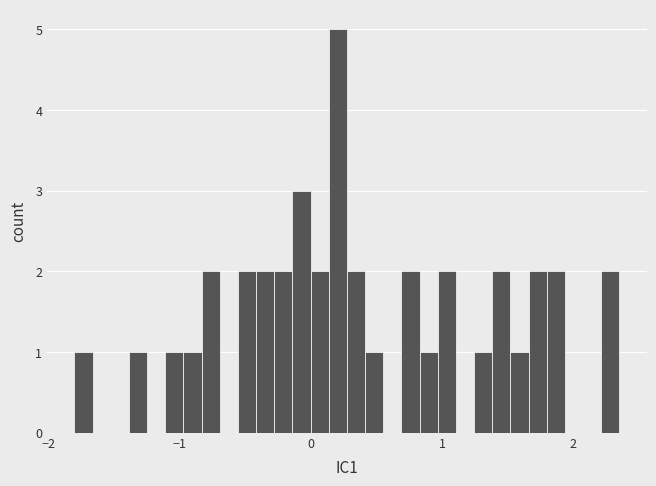

Around what value on the x-axis is the tallest bar? Give the approximate position of its centre, as read against the axis.

0.2